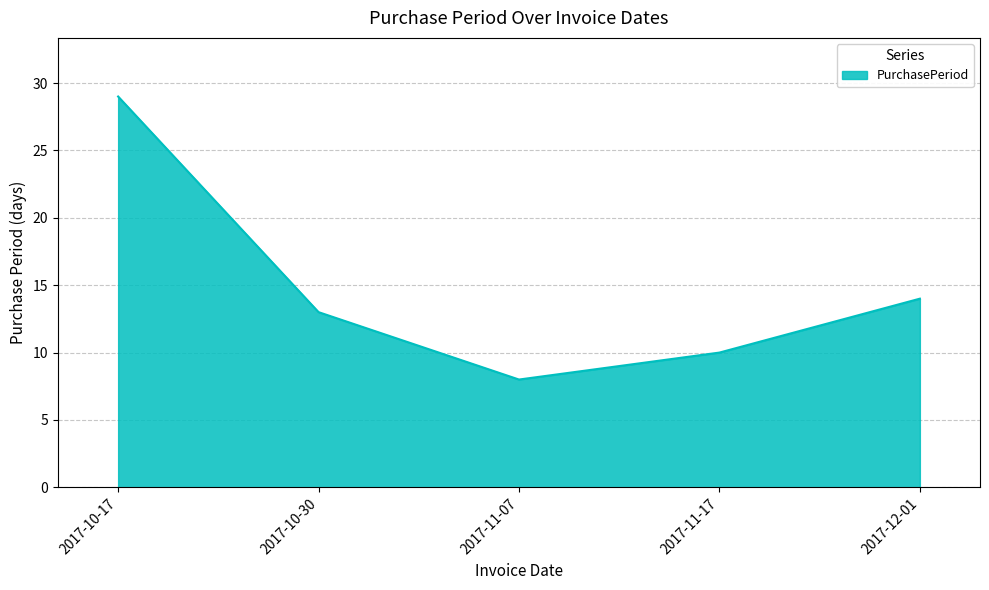

What is the change in value from 2017-10-17 to 2017-11-17?

-19